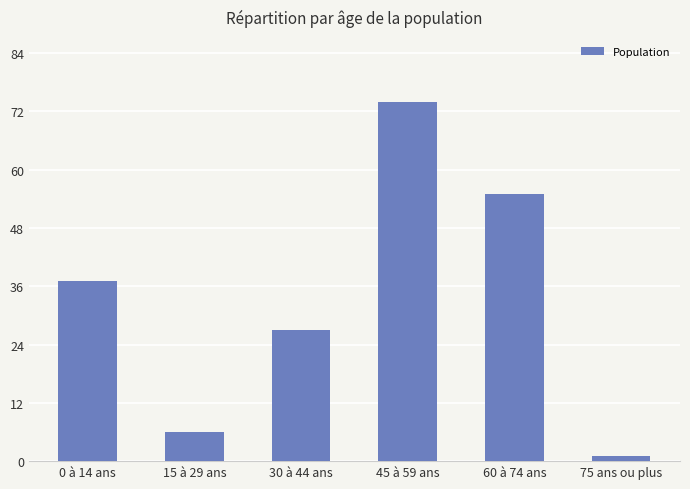

What is the difference between the maximum and minimum values?

73